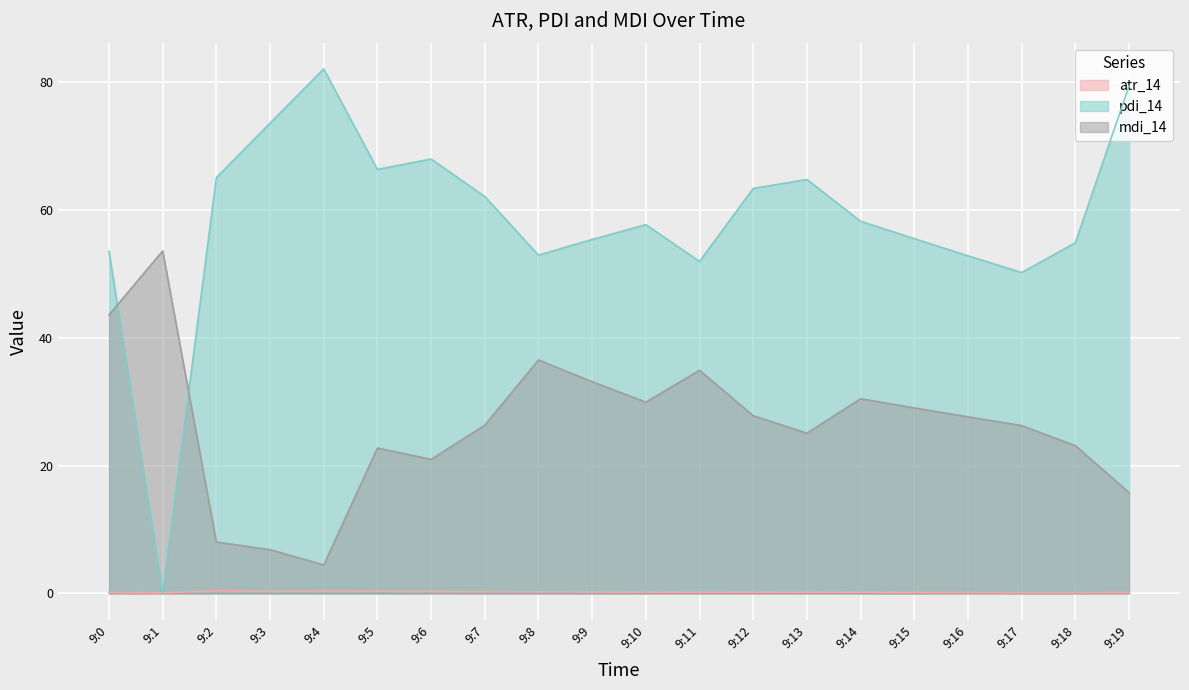

At which category is the sum across all series the highest?

9:0